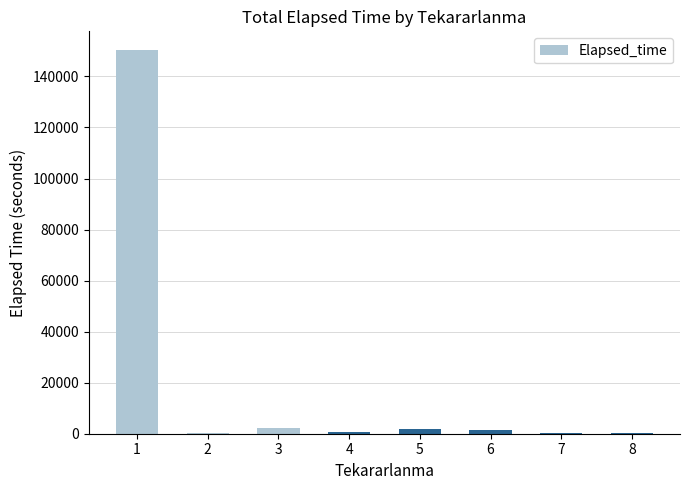

What is the greatest value displayed?

150165